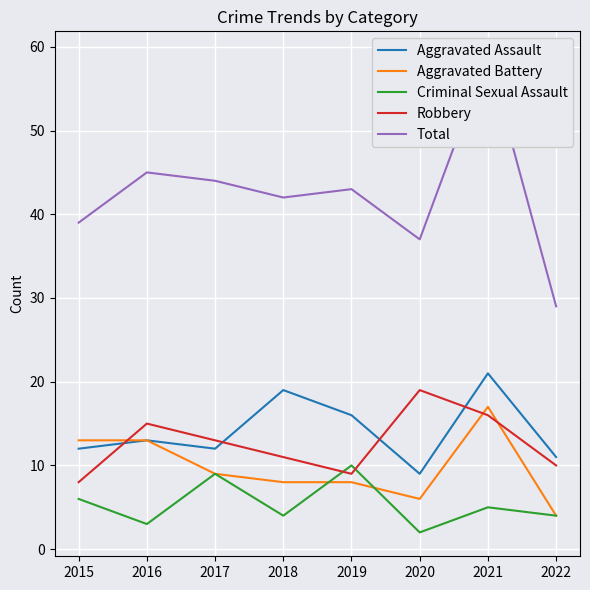

True or false: Aggravated Assault and Aggravated Battery cross at least once.

False